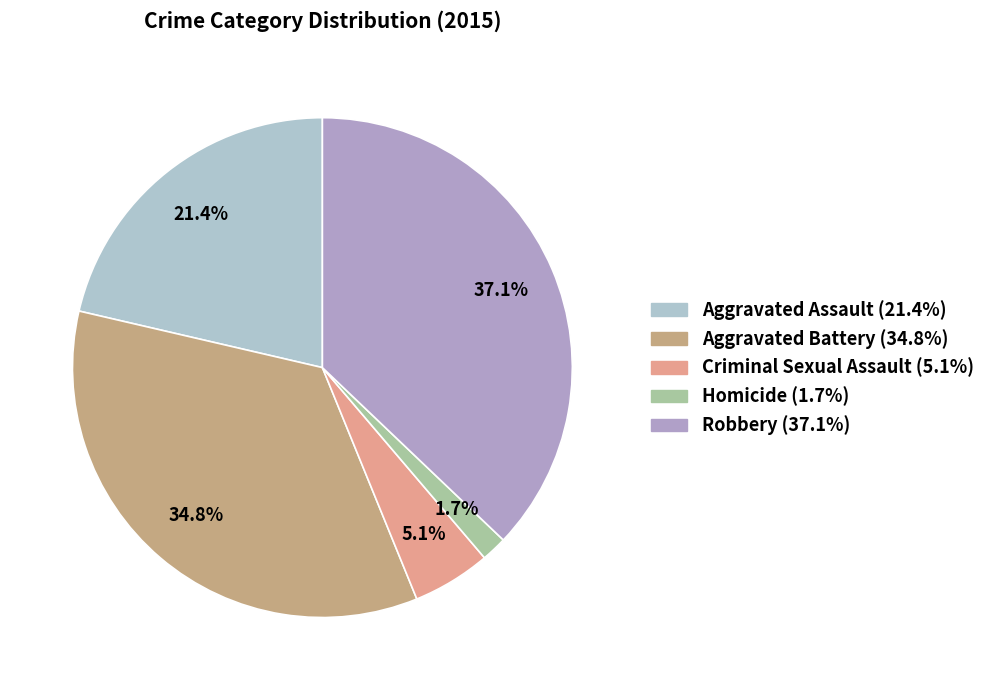

What percentage do Aggravated Battery and Criminal Sexual Assault together represent?

39.9%